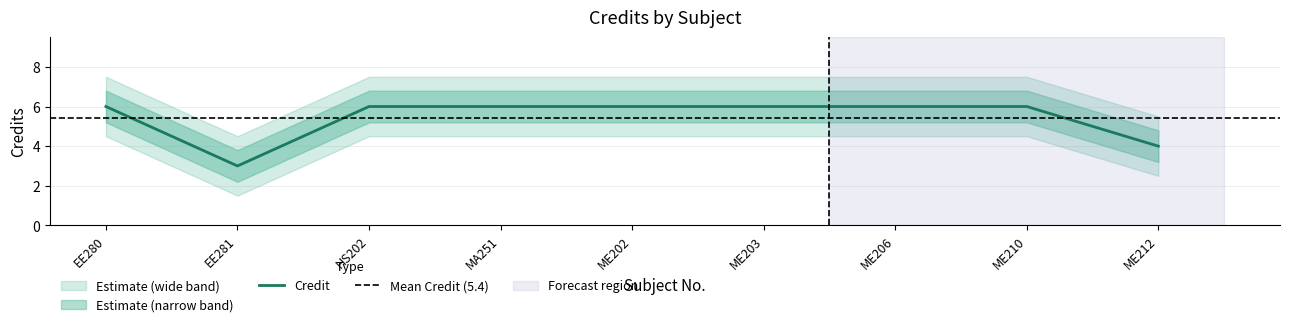

The value of Credit at ME210 is 6. True or false?

True